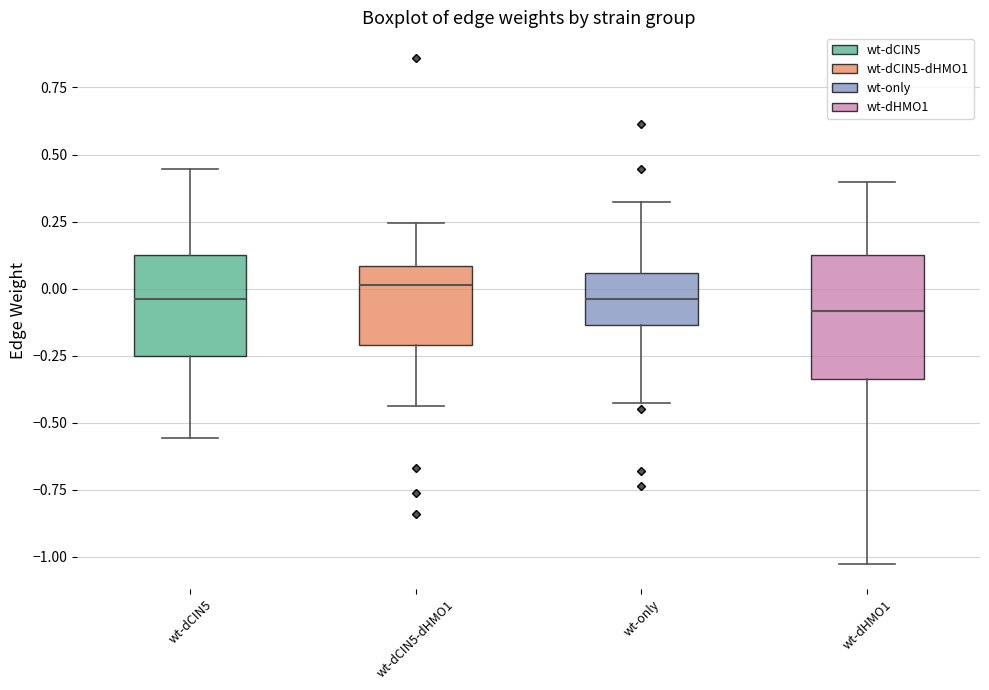

Comparing the boxes themselves (not the whiskers), which one is the tallest?

wt-dHMO1